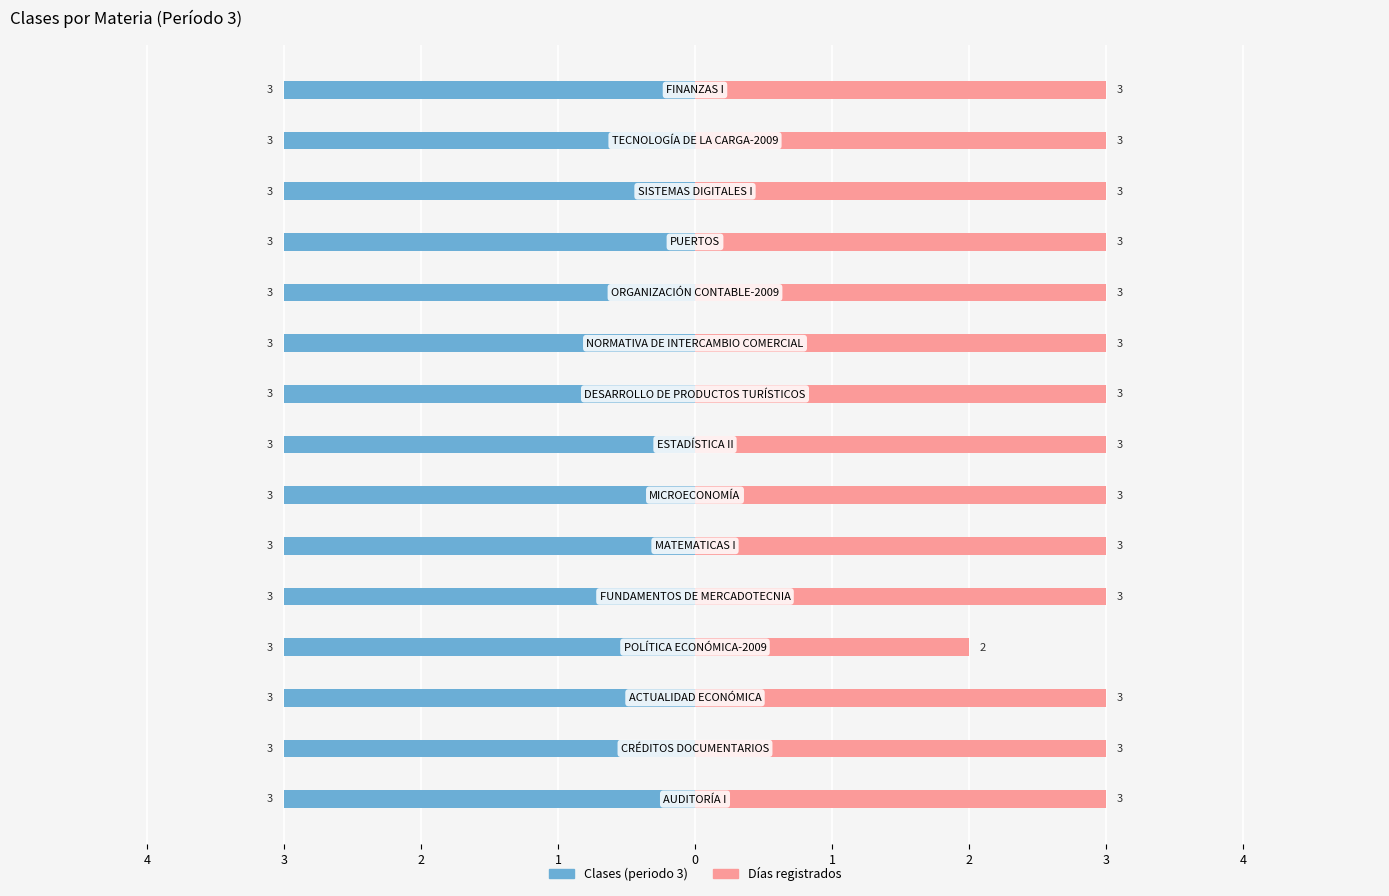

The Días registrados series shows 4.0 at 0. True or false?

False